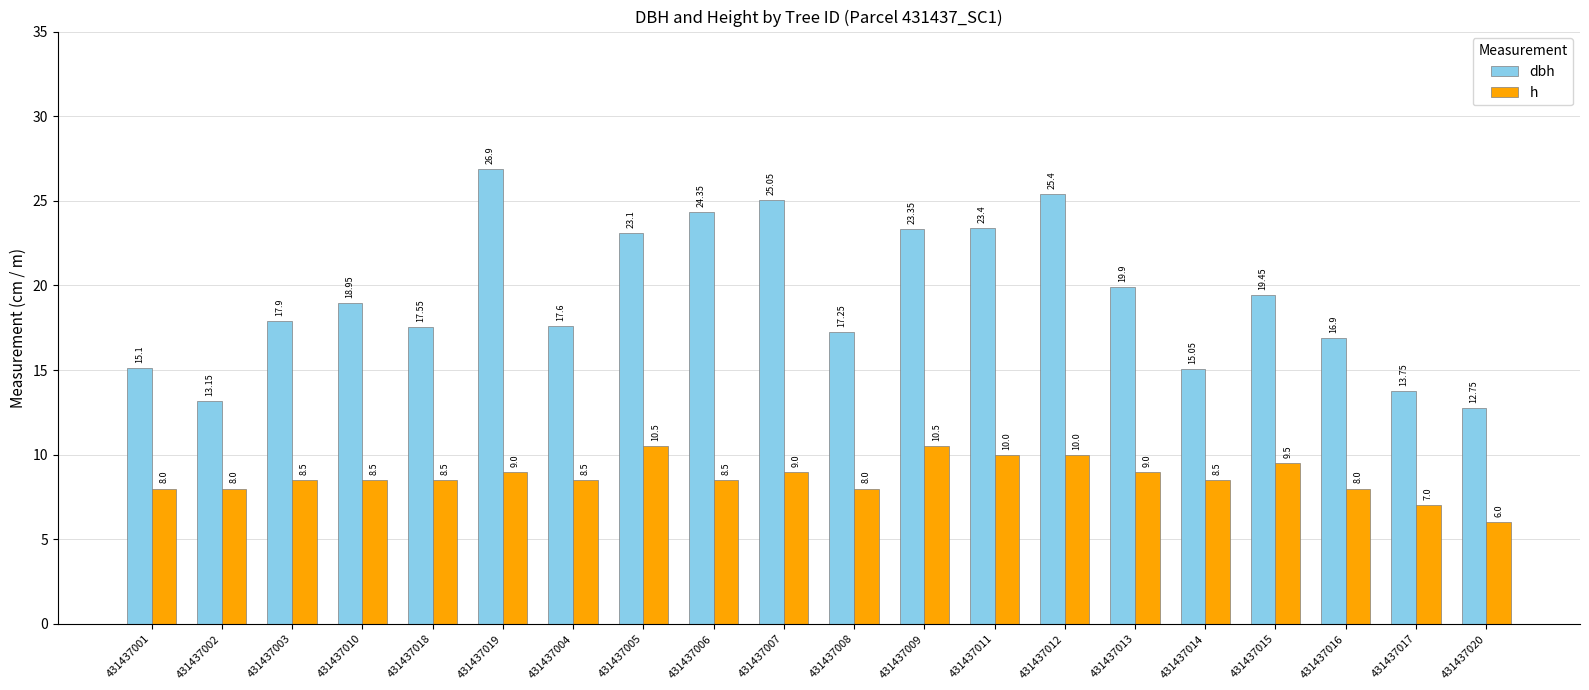

What is the difference between the h values at 431437013 and 431437009?

1.5